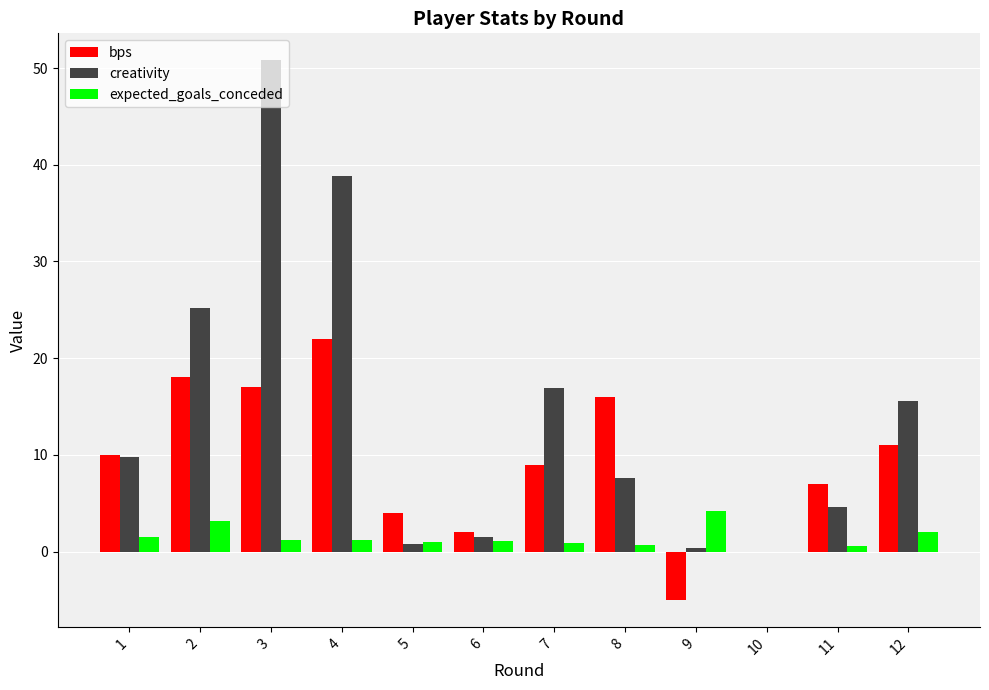

Count the number of data series in this chart.

3